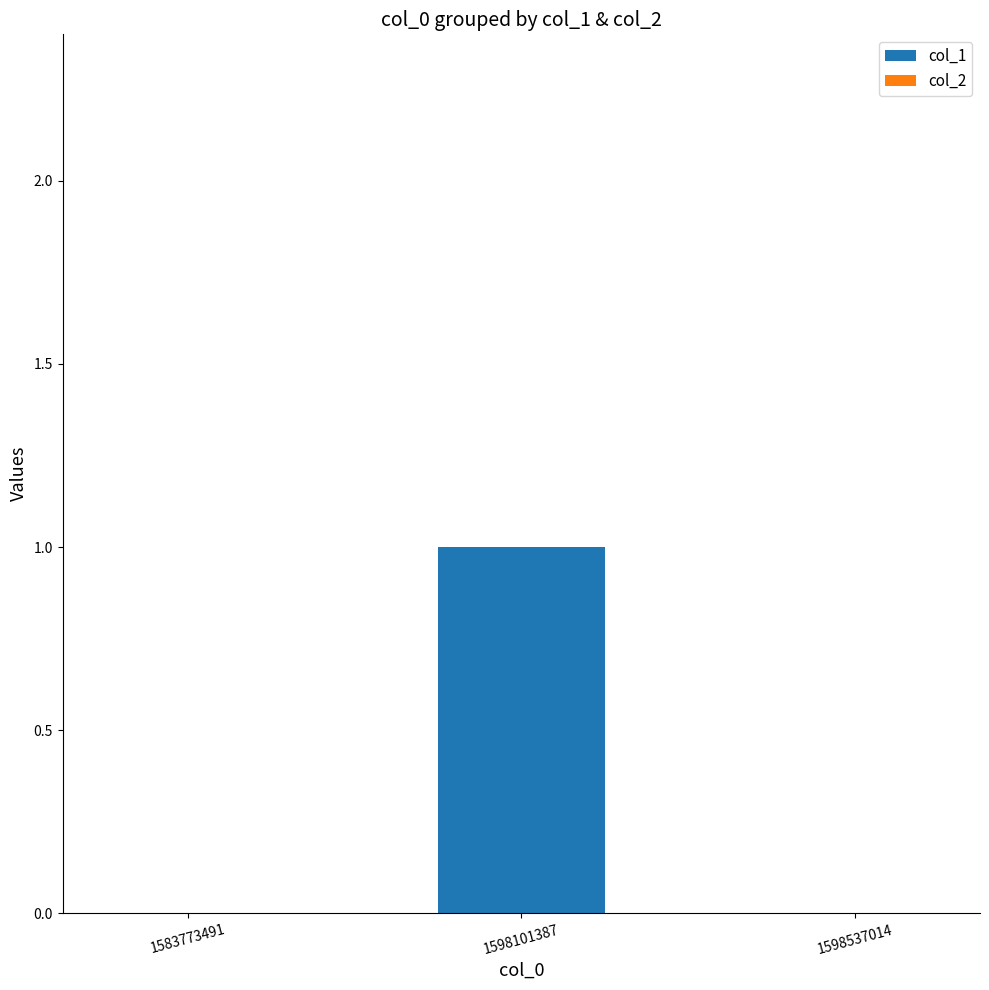

The value at 1598101387 is 1. True or false?

True